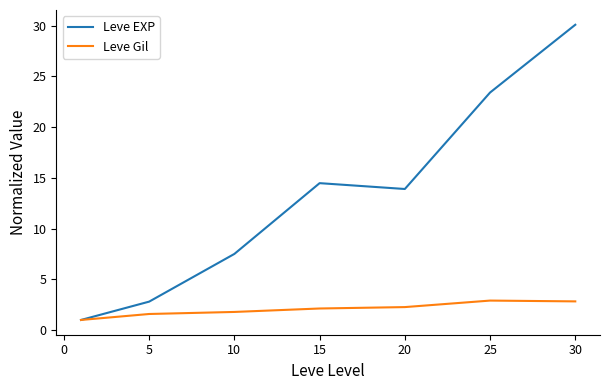

What is the average value of the Leve EXP series?

13.3